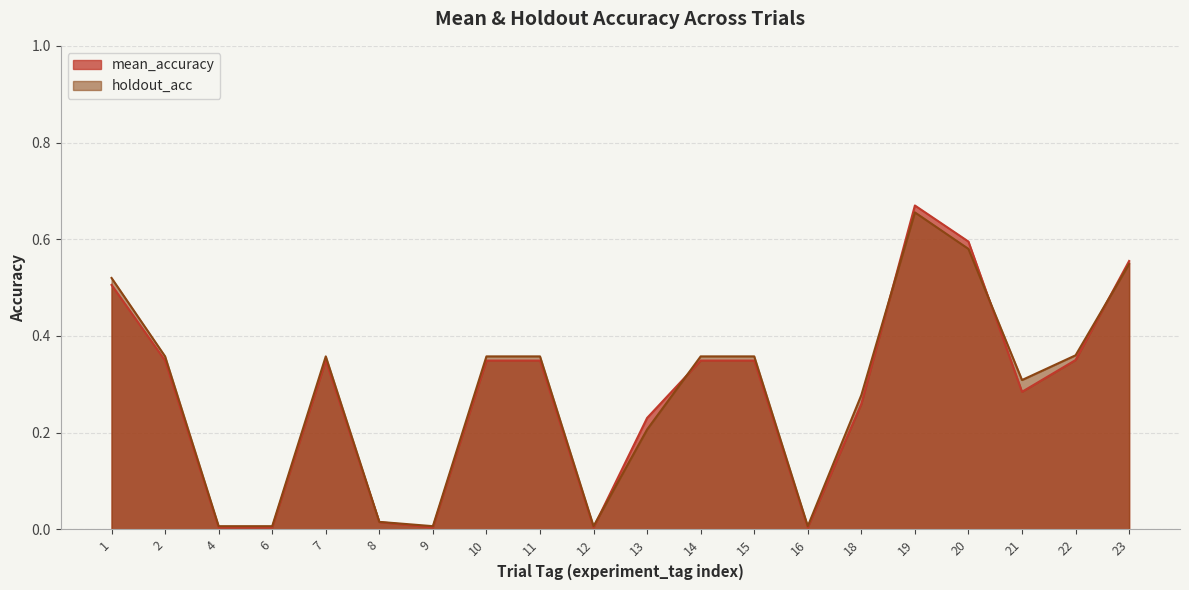

Which series changed the most between 1 and 8?

holdout_acc